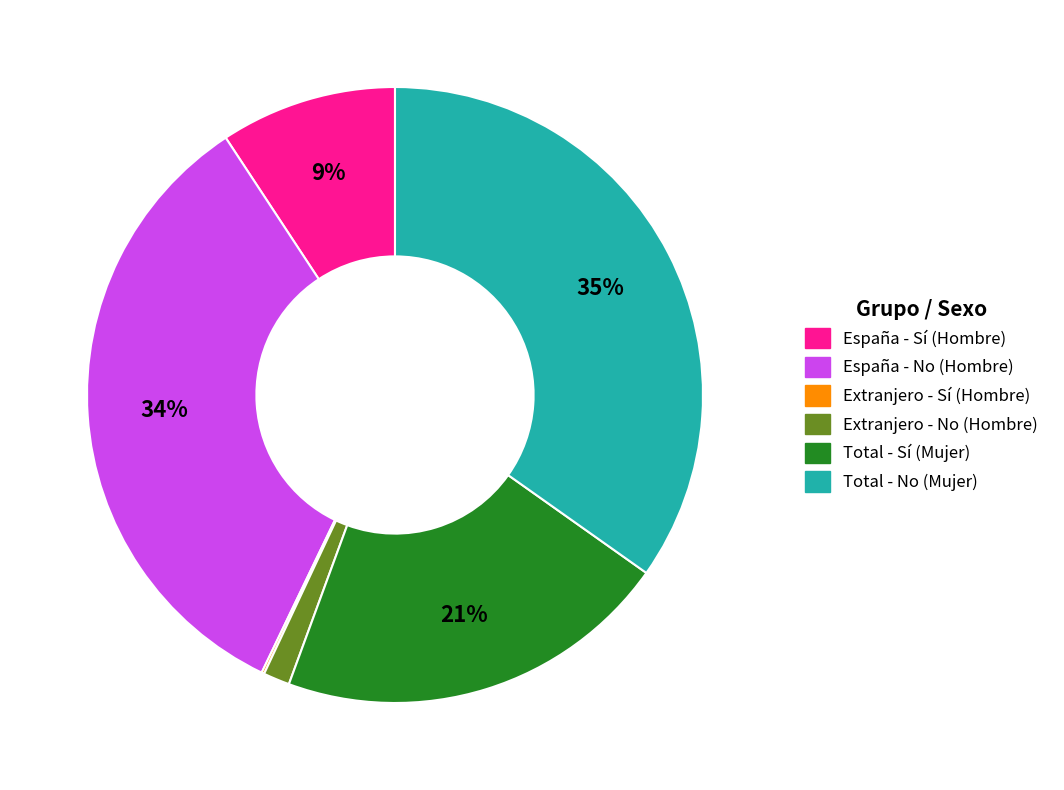

To the nearest percent, what is the difference between the largest and smallest slice percentages?

35%